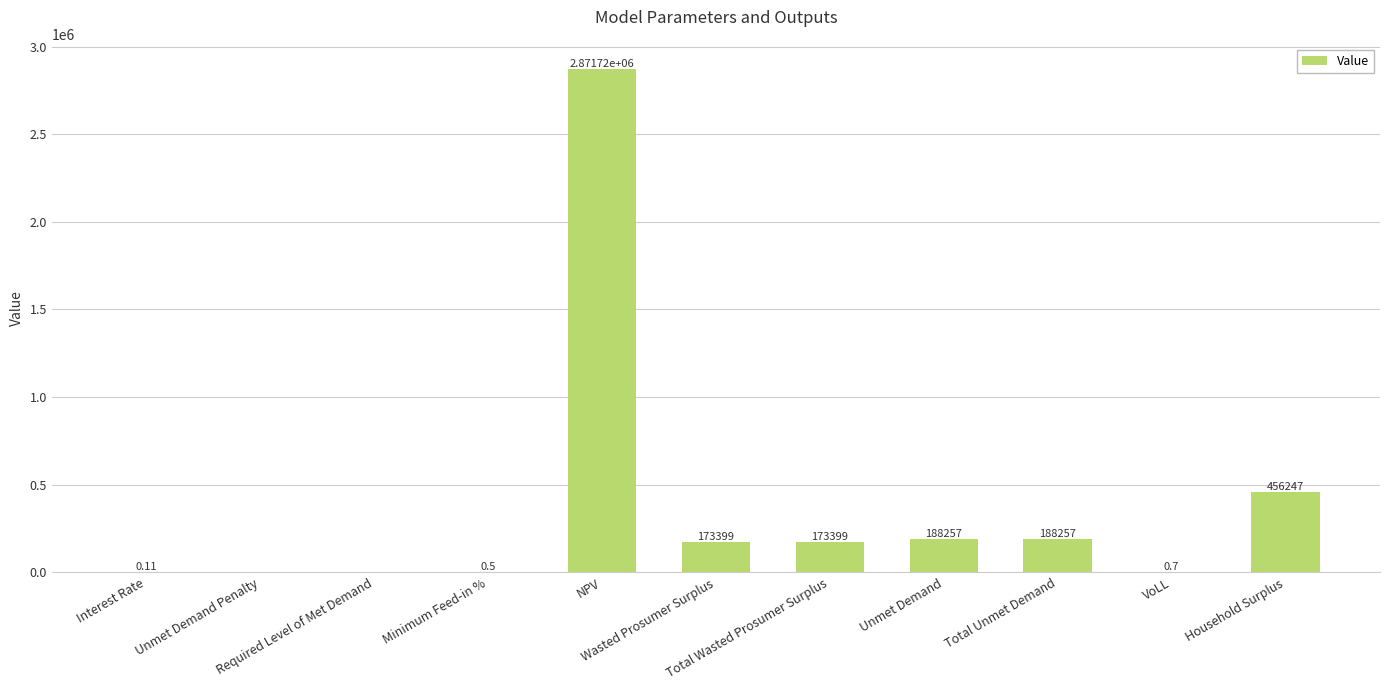

How many positive values are there?

9